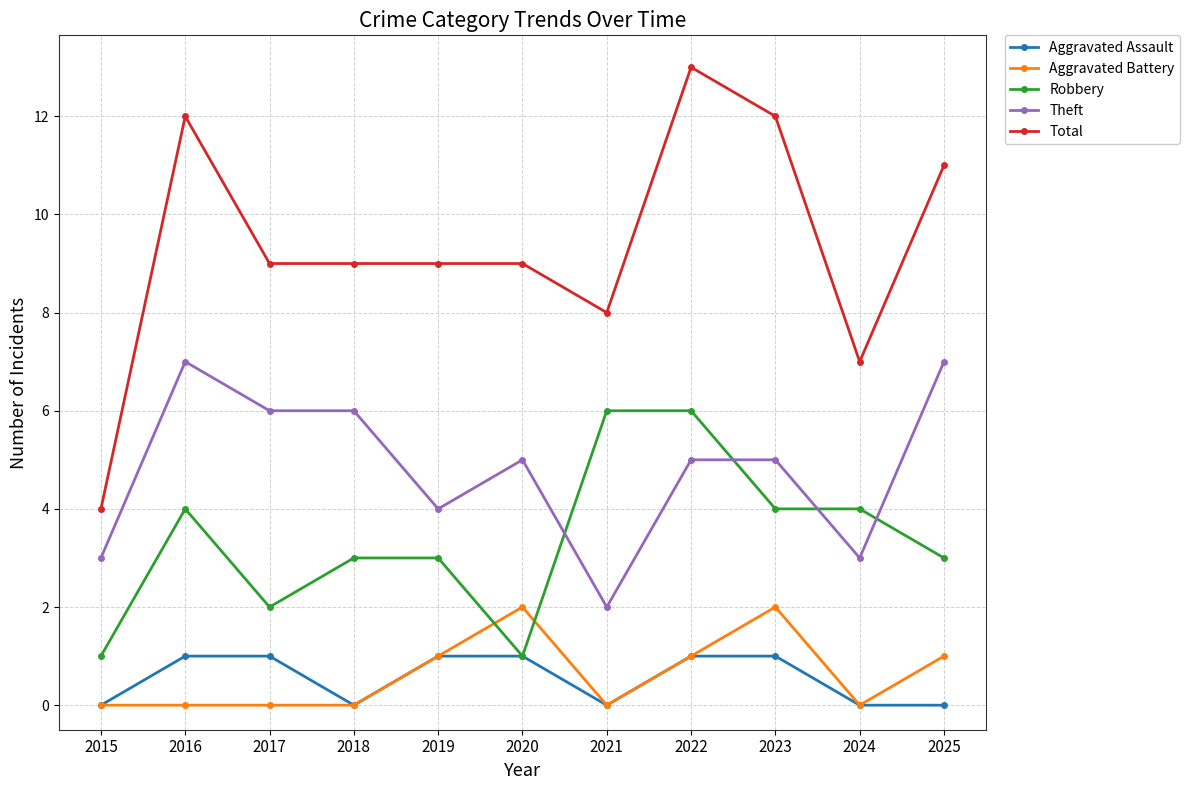

How many distinct data groups are displayed?

5